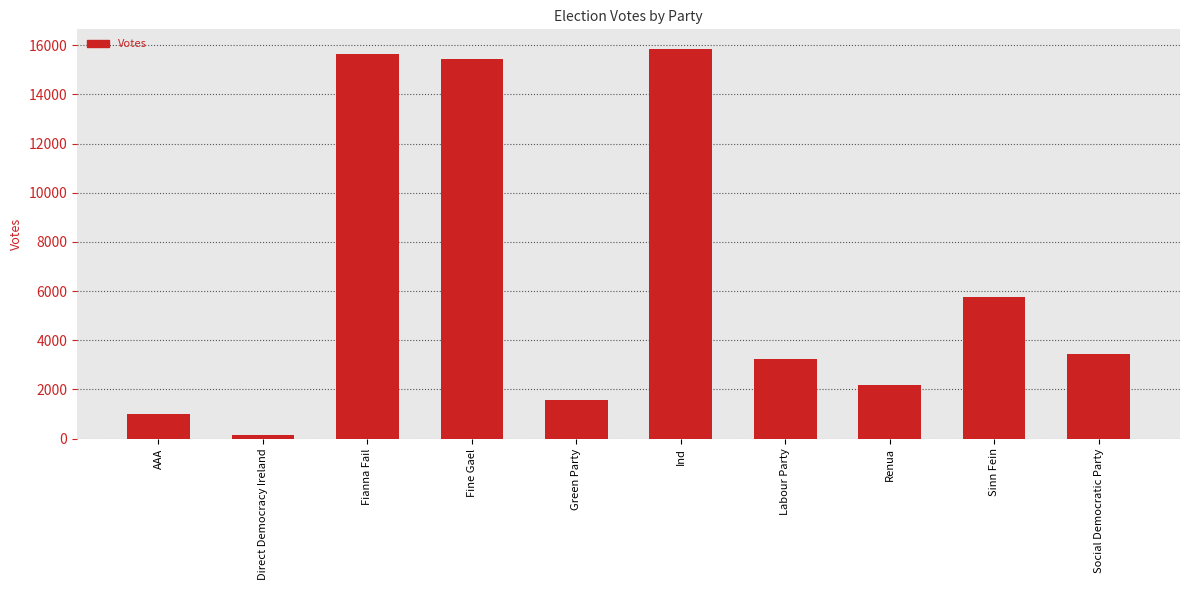

List the labels in order of value, smallest first.

Direct Democracy Ireland, AAA, Green Party, Renua, Labour Party, Social Democratic Party, Sinn Fein, Fine Gael, Fianna Fail, Ind